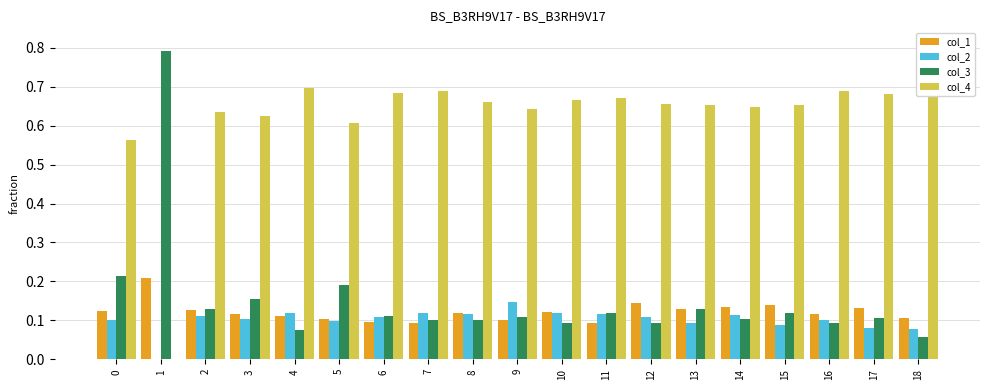

At which label is col_3 closest to 0?

18